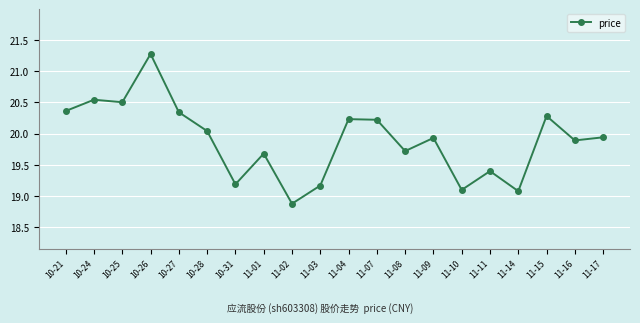

Where does the data first go above 19?

10-21